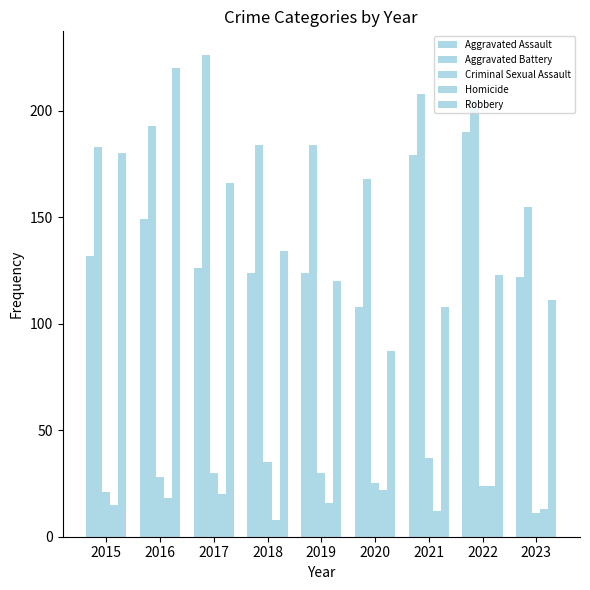

What is the maximum value shown in the chart?

226